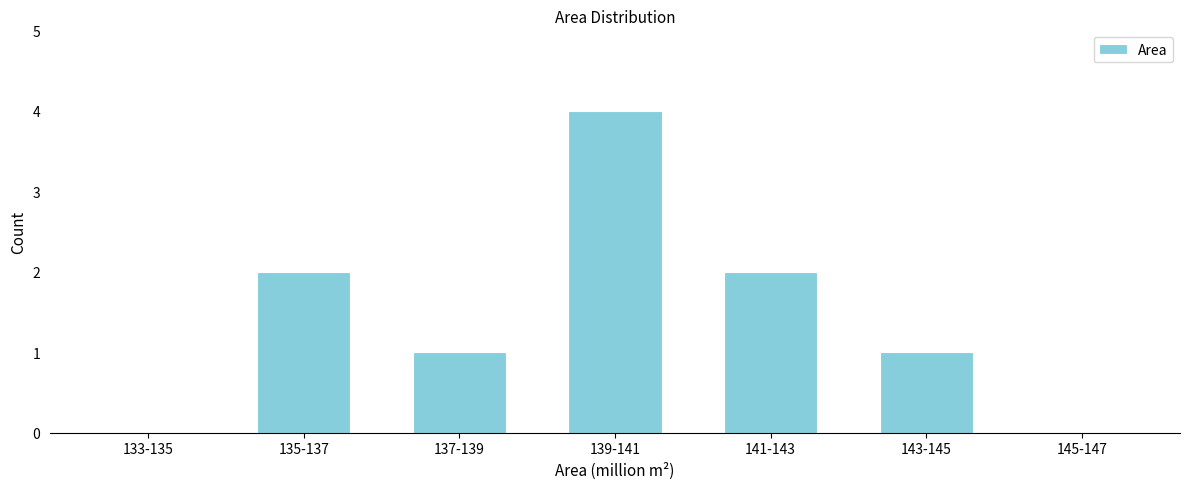

Reading right to left, list all the values displayed in this chart.

145-147=0	143-145=1	141-143=2	139-141=4	137-139=1	135-137=2	133-135=0